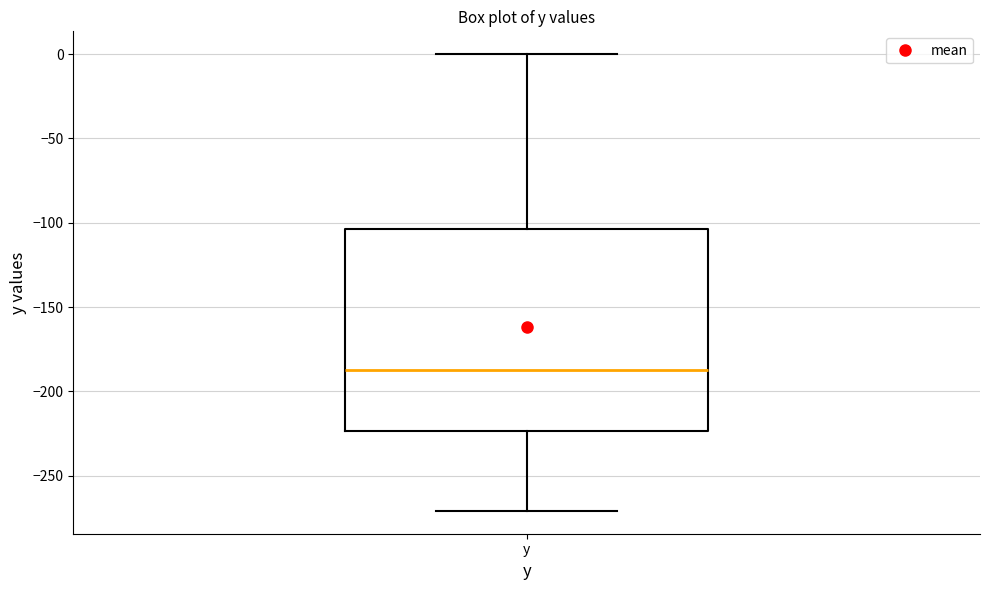

Read this box plot against the y-axis: the position of the median line, the range covered by the box, and the ends of both whiskers. The values are not printed on the chart, so give them approximately, as read against the axis.

median -185, box -225 to -105, whiskers -270 to 0